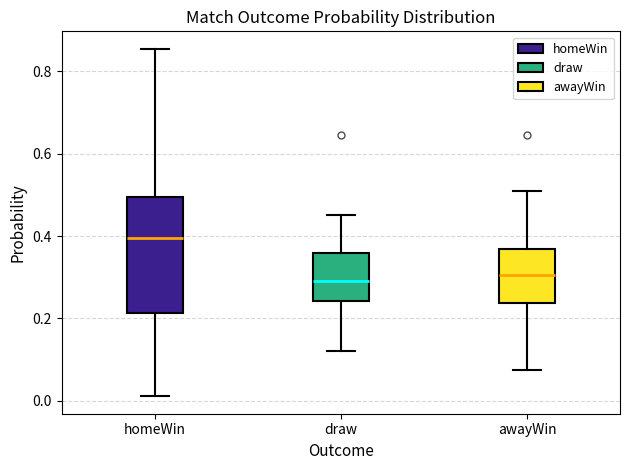

Reading left to right, transcribe this box plot: for each box, give where its median line is, the range the box spans, and where its two whiskers end, as read against the y-axis. The values are not printed on the chart, so give them approximately, as read against the axis.

homeWin: median 0.40, box 0.22 to 0.50, whiskers 0.02 to 0.86
draw: median 0.30, box 0.24 to 0.36, whiskers 0.12 to 0.46
awayWin: median 0.30, box 0.24 to 0.36, whiskers 0.08 to 0.50